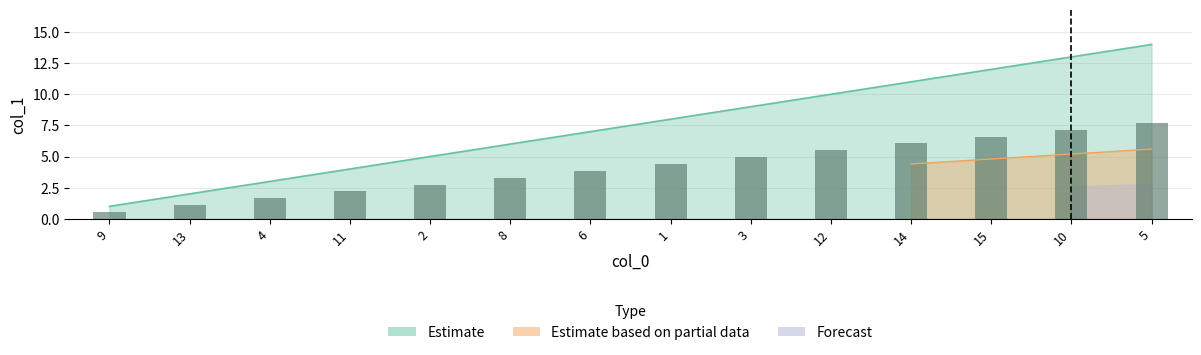

Does the chart contain stacked bars?

No